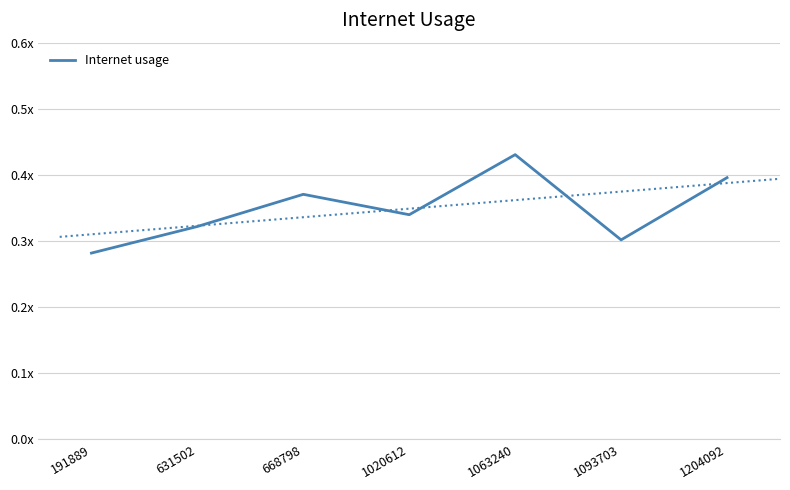

Reading left to right, what are all the values shown in this chart?

0.3	0.3	0.4	0.3	0.4	0.3	0.4